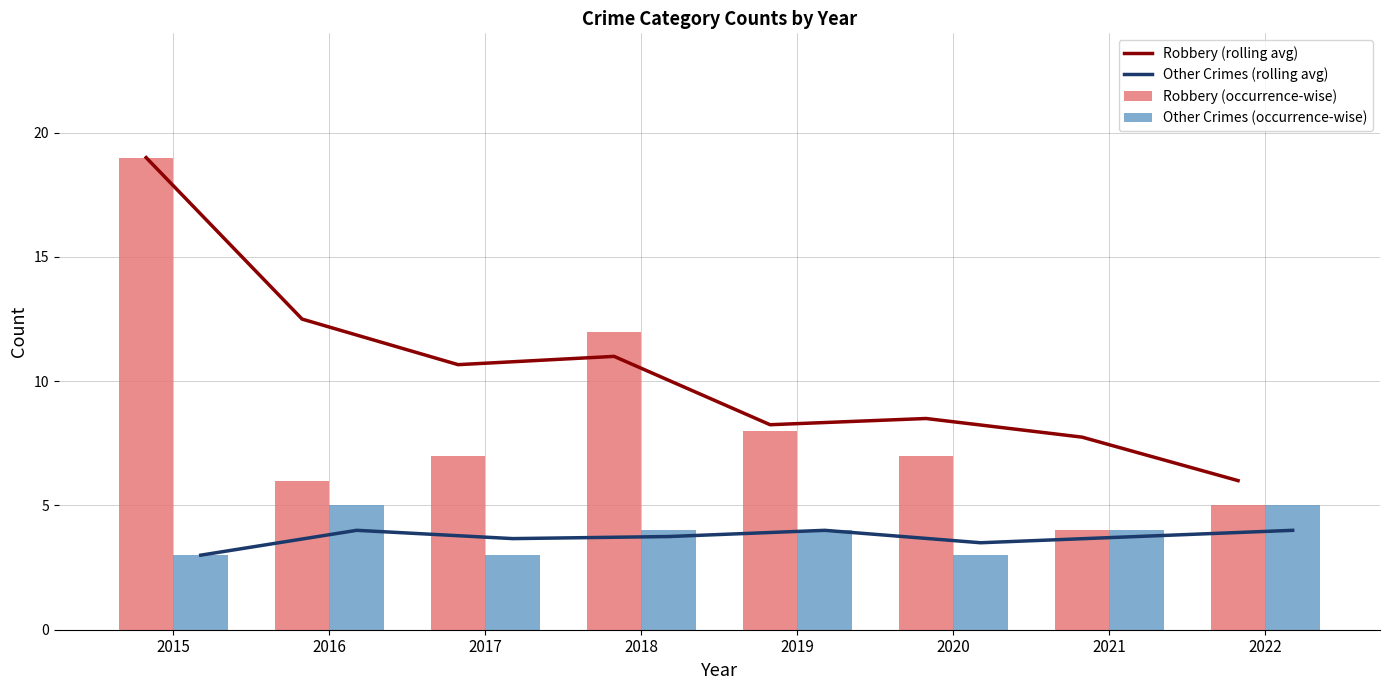

Which label corresponds to the largest value in the chart?

2015